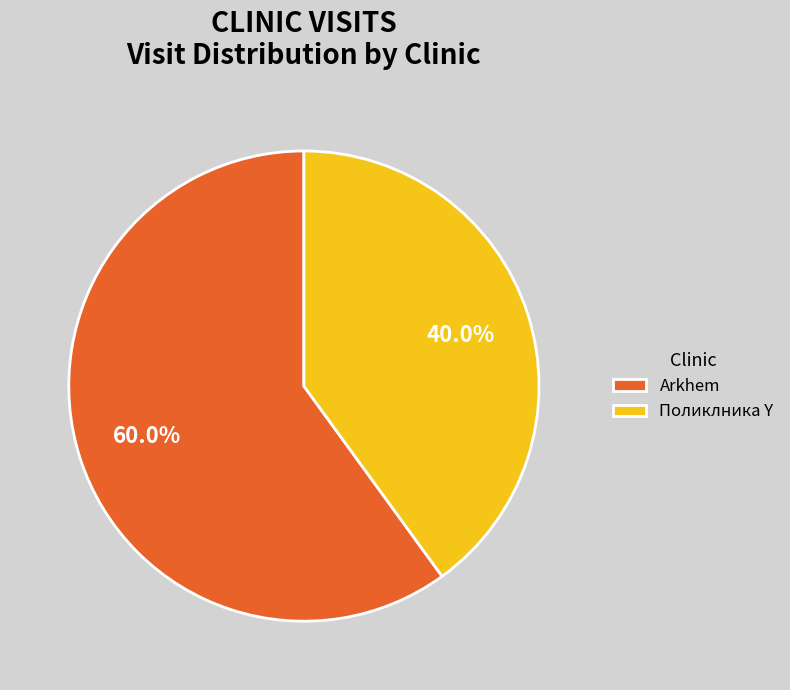

Does any single category account for the majority?

Yes